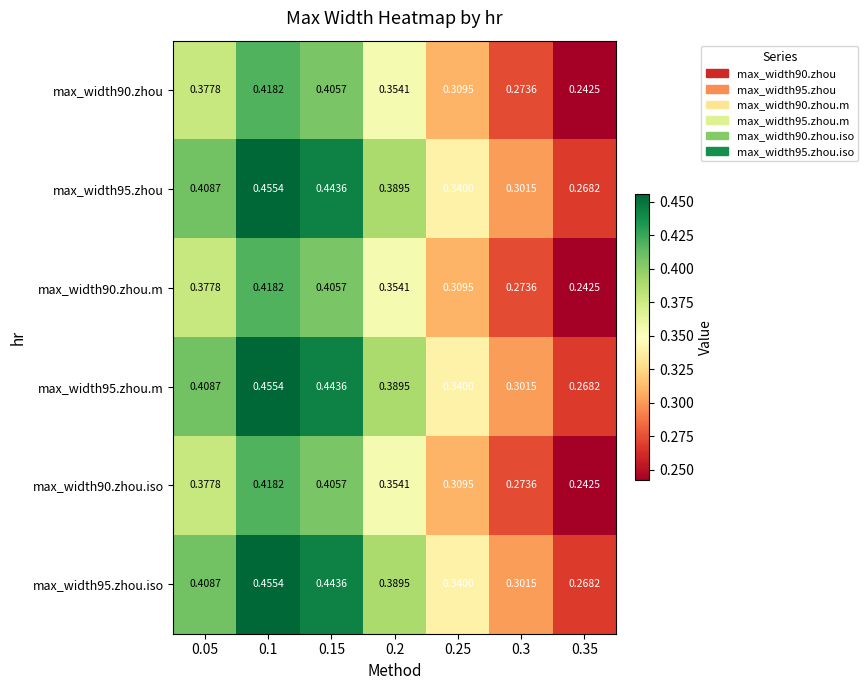

Is the value of max_width90.zhou.iso at 0.15 greater than the value of max_width95.zhou.m at 0.35?

Yes